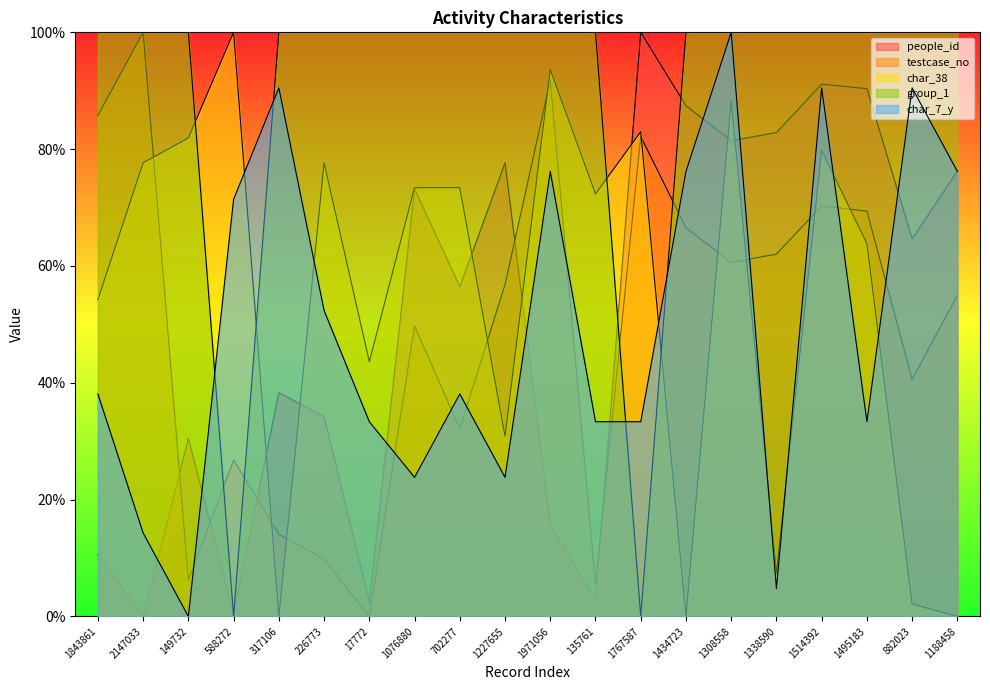

How many lines are shown in the chart?

5